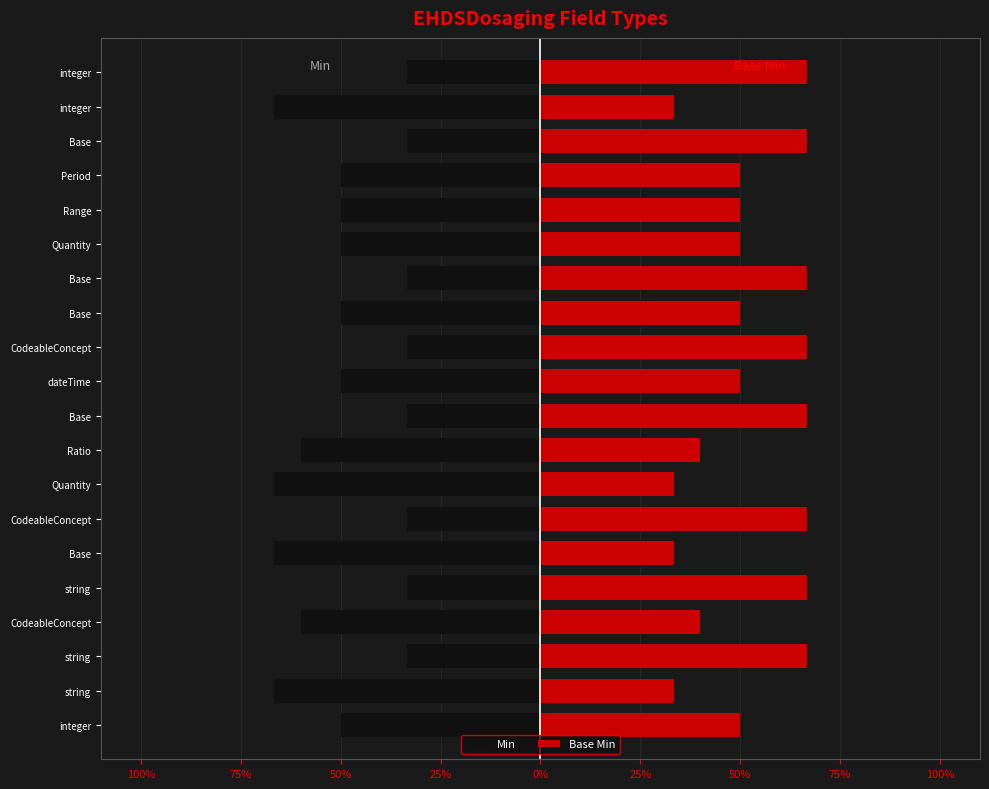

Between integer and string, which is larger?

integer